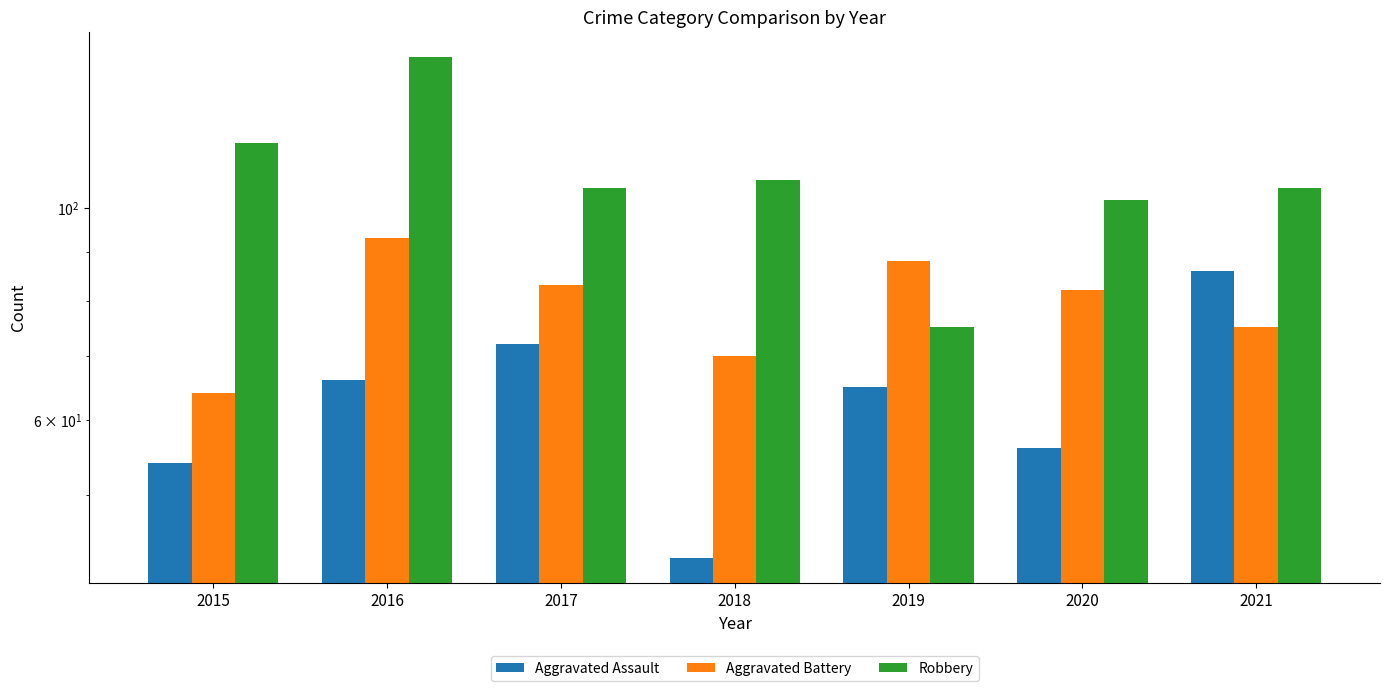

Which series has the largest range (max minus min)?

Robbery